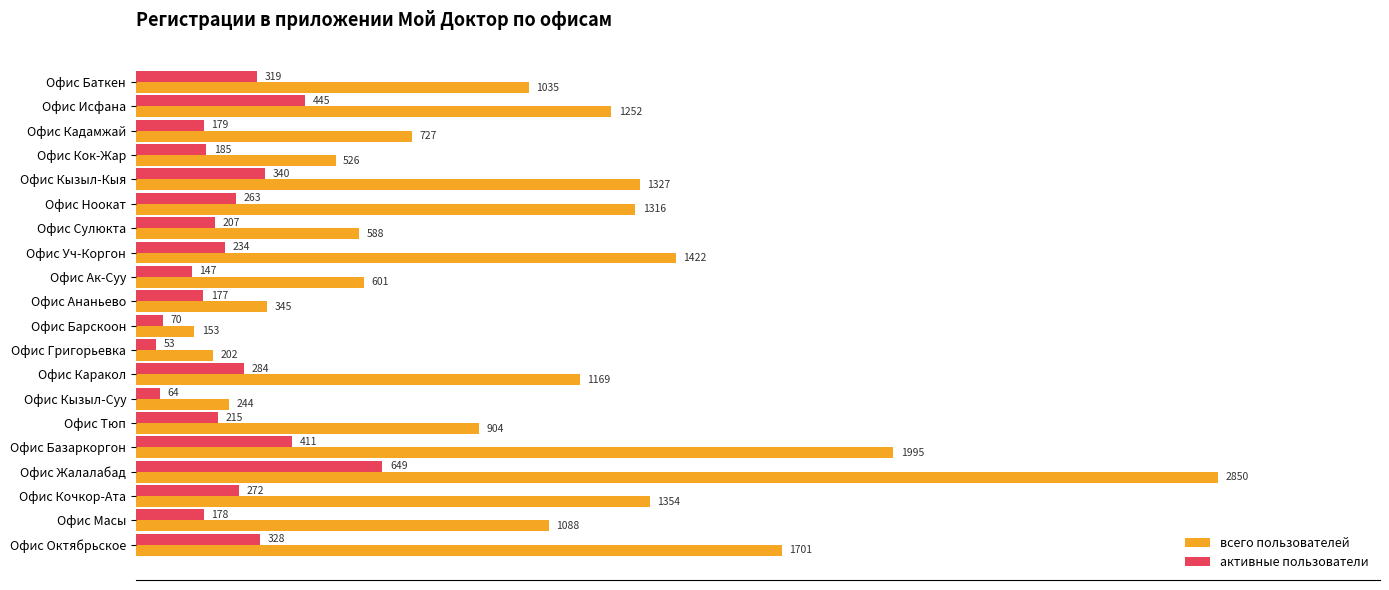

Which series has the largest total across all categories?

всего пользователей